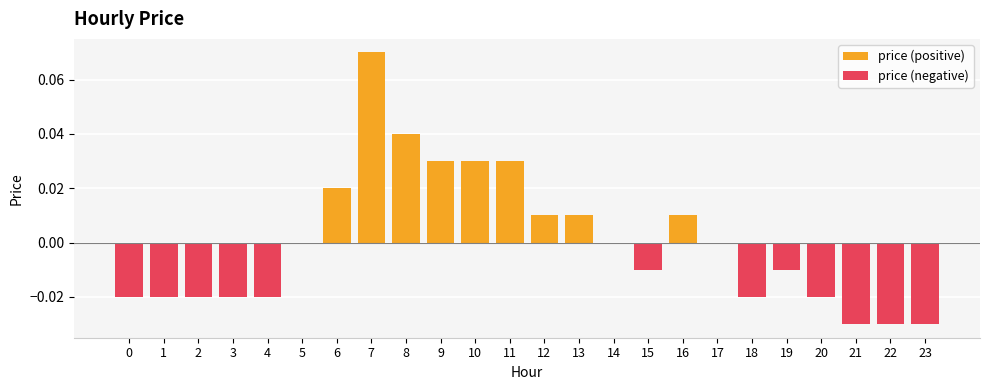

True or false: price (negative) has a value of -0.0 at 23.

True